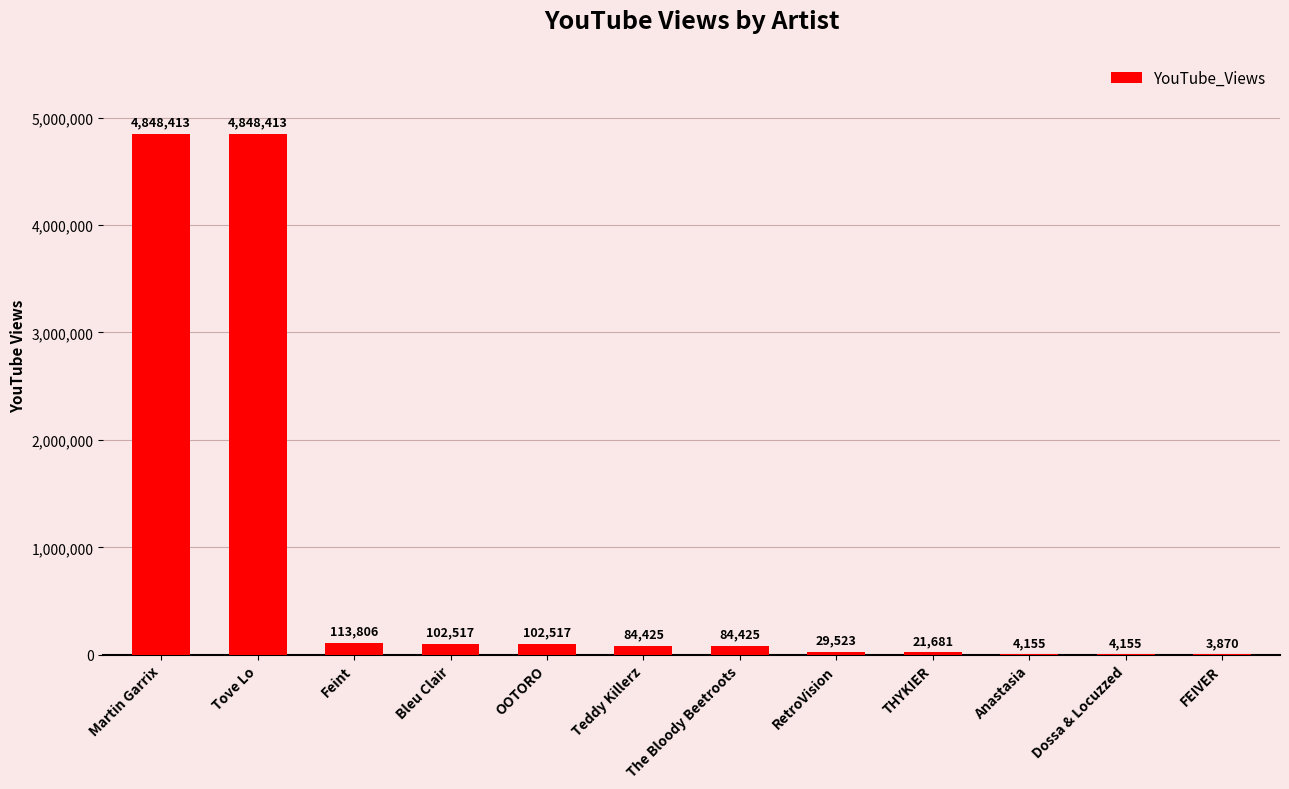

Are the bars grouped side by side (vs. stacked)?

No